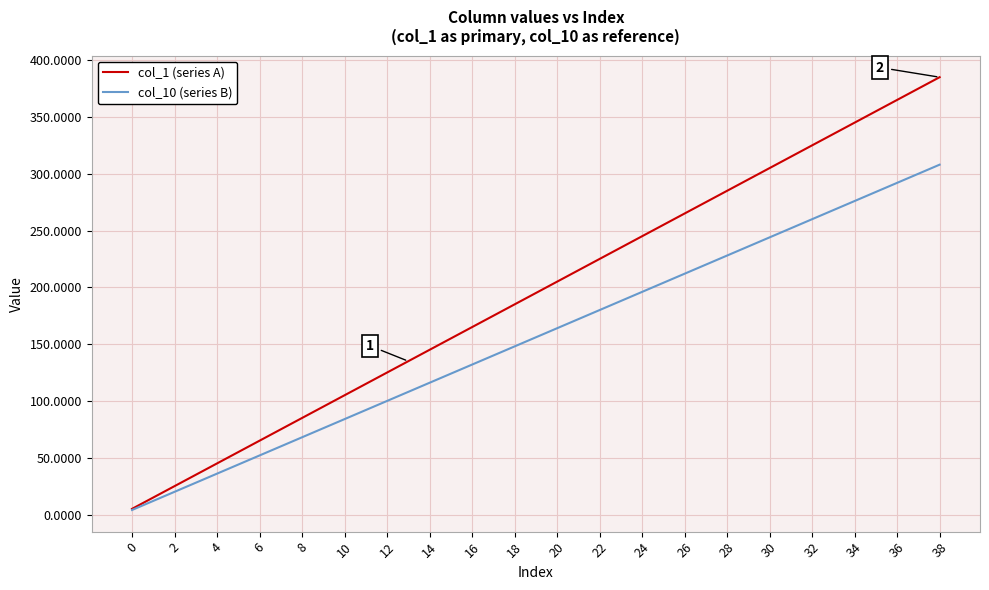

What is the maximum value for col_1 (series A)?

385.0